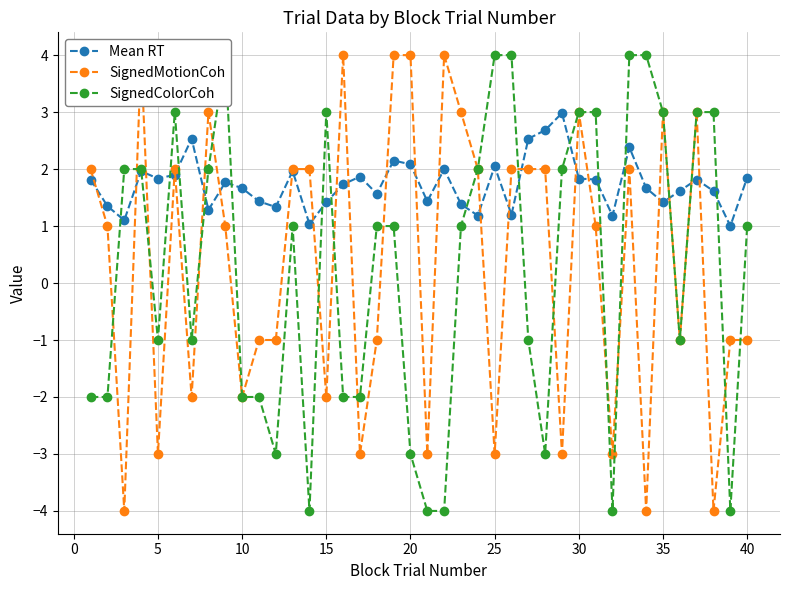

Does the chart have visible grid lines?

Yes